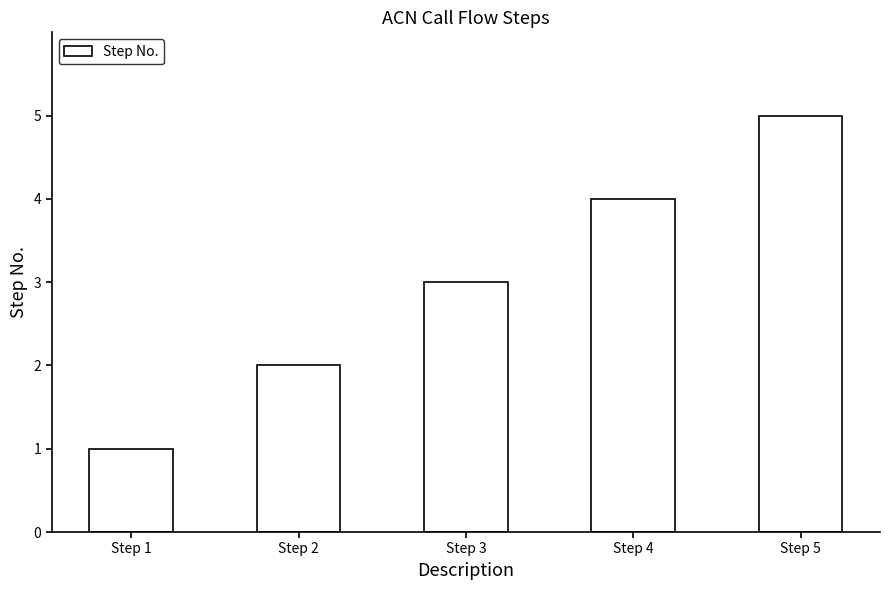

Where is the data nearest to the value 3?

Step 3